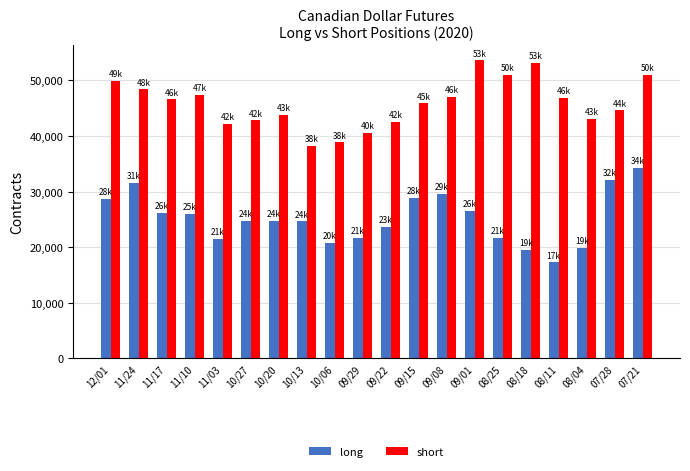

Between 11/24 and 09/15, which series saw the biggest shift?

long